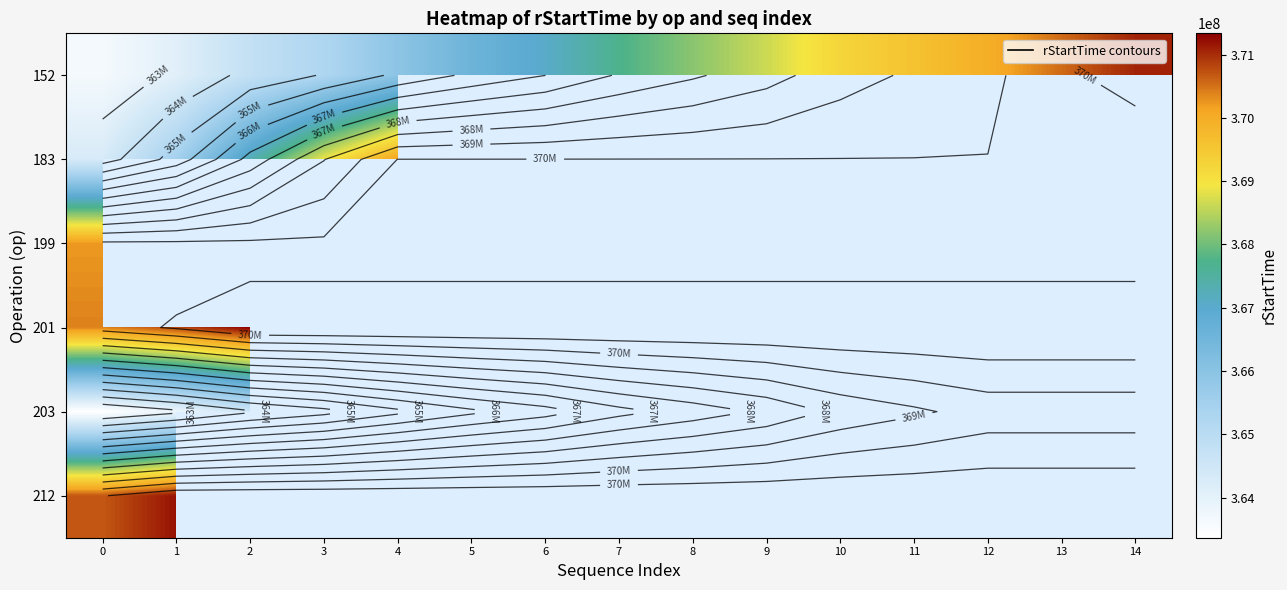

The 203 series shows 369386326.0 at 11. True or false?

True